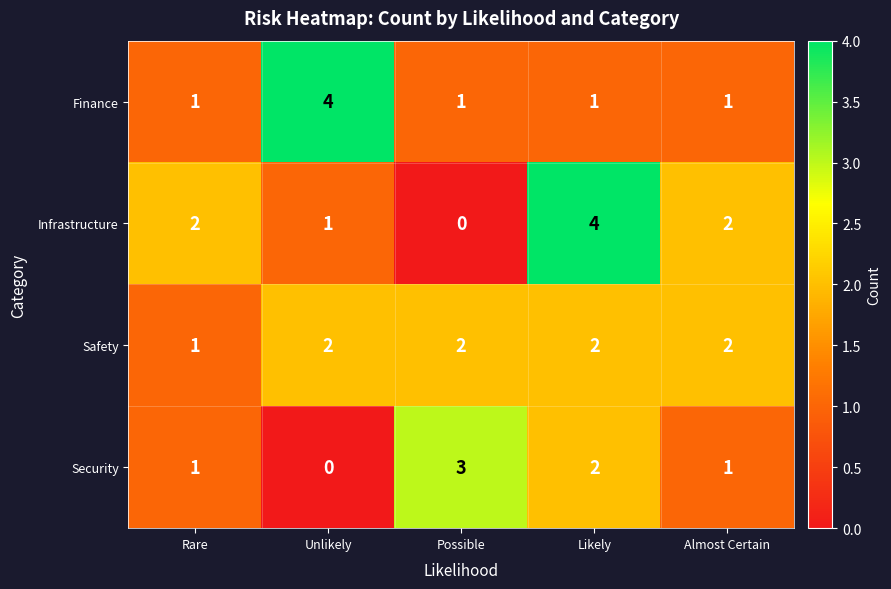

At which label is Safety closest to 1?

Rare